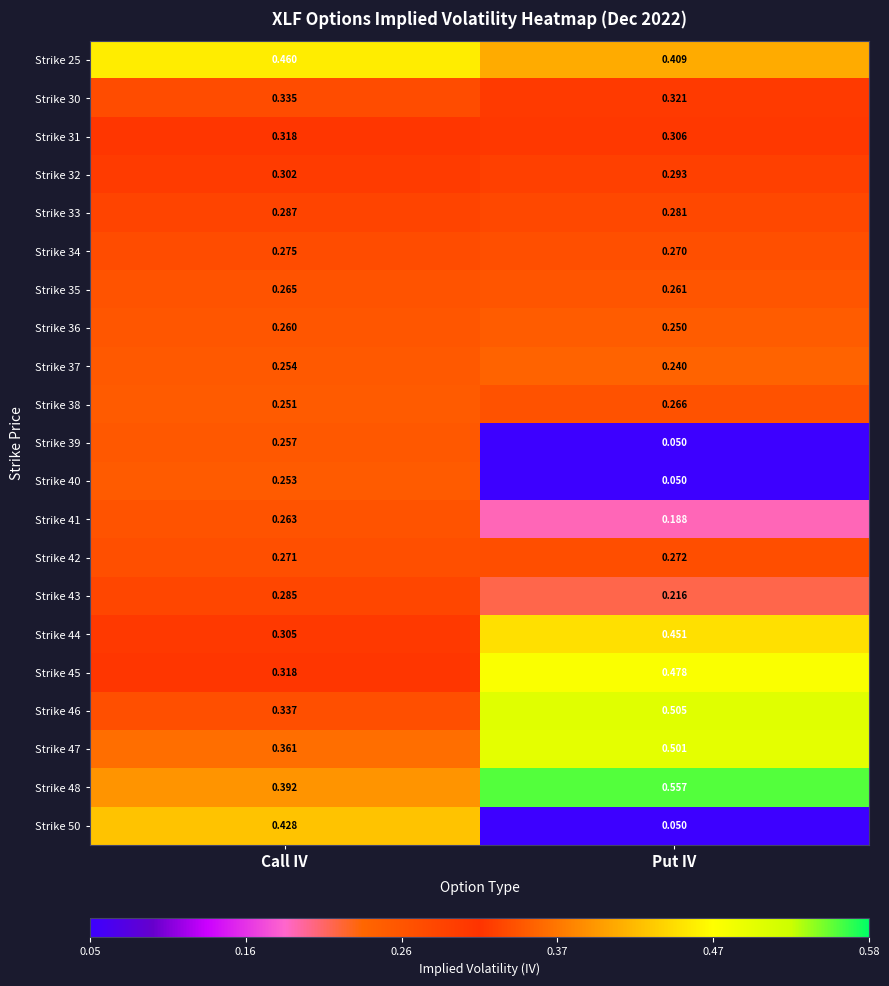

Where is Strike 42 nearest to the value 0?

Call IV